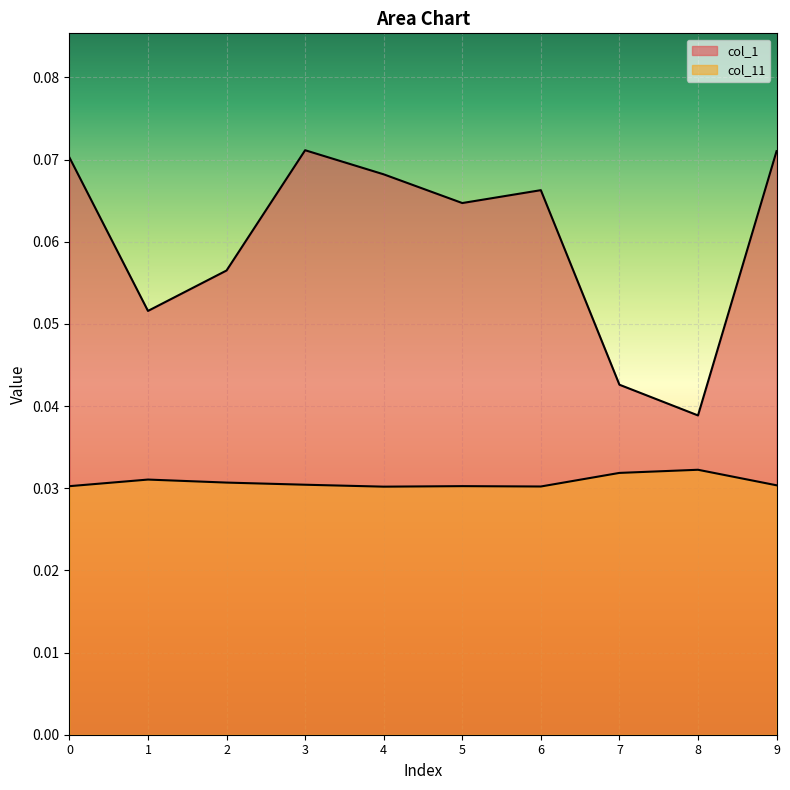

Reading left to right, list all the values displayed in this chart.

col_1: 0.1	0.1	0.1	0.1	0.1	0.1	0.1	0.0	0.0	0.1
col_11: 0.0	0.0	0.0	0.0	0.0	0.0	0.0	0.0	0.0	0.0